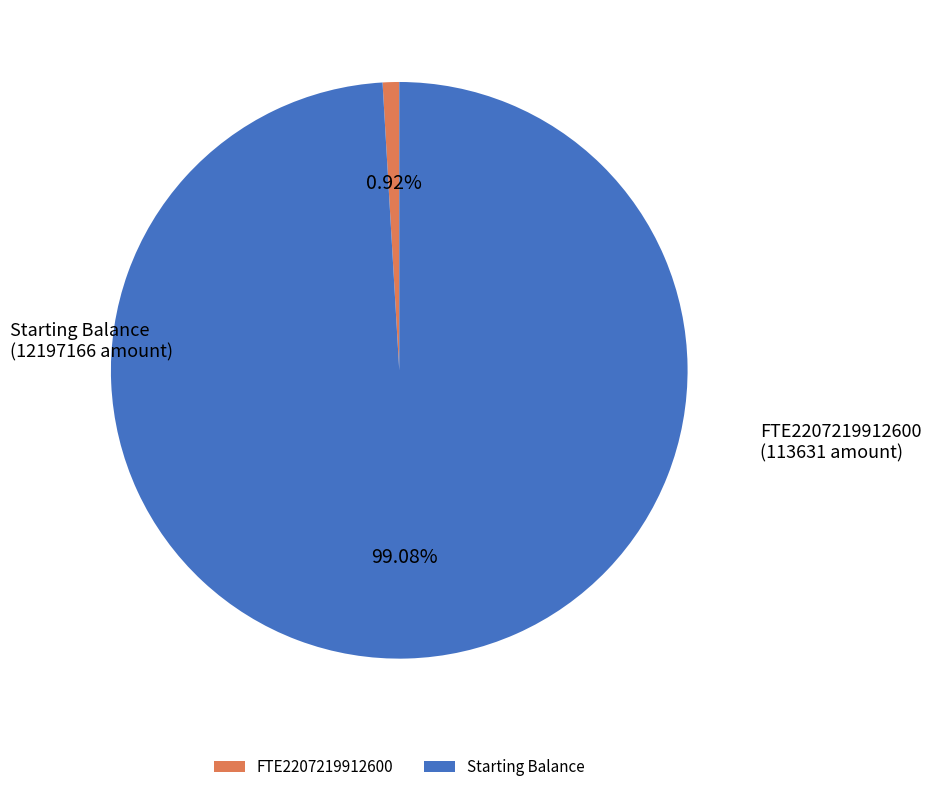

Between Starting Balance and FTE2207219912600, which is larger?

Starting Balance